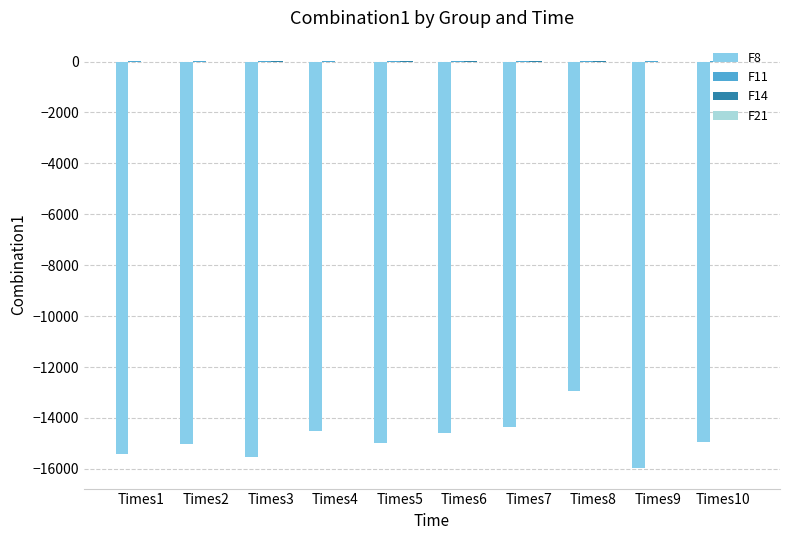

What is the difference between the F11 values at Times1 and Times7?

1.1